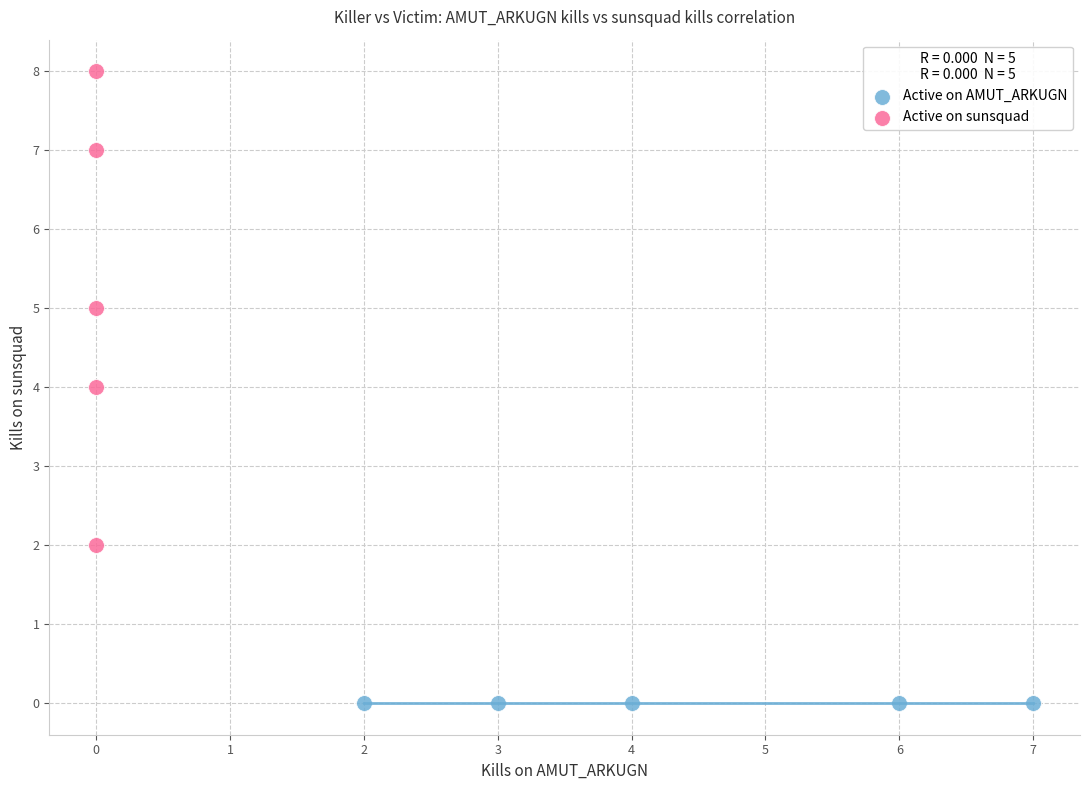

Which series contains the lowest Y value?

Active on AMUT_ARKUGN